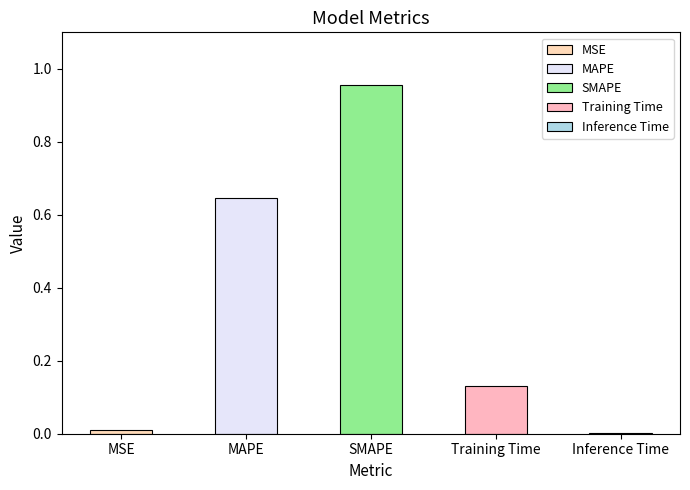

Does the chart contain any negative values?

No